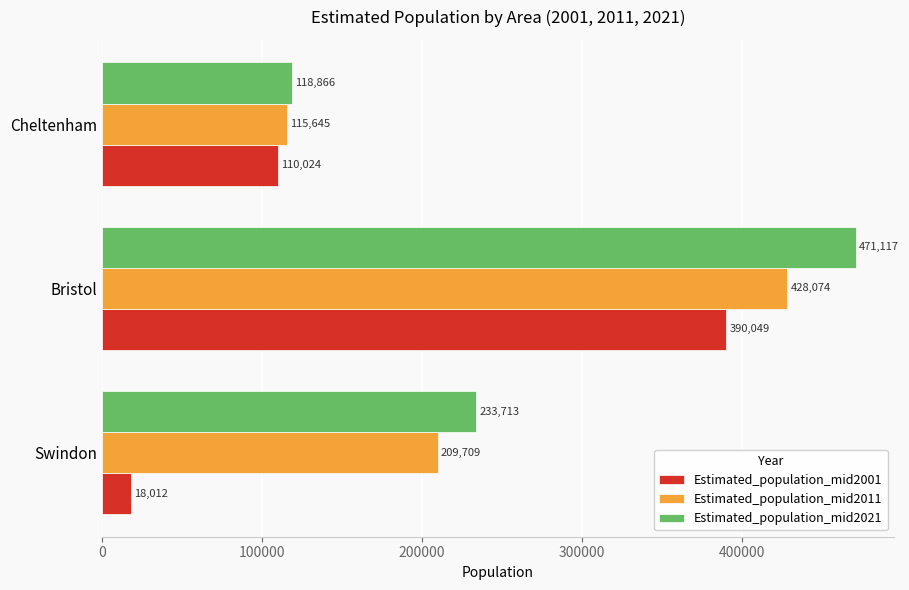

Which series has the widest spread of values?

Estimated_population_mid2001